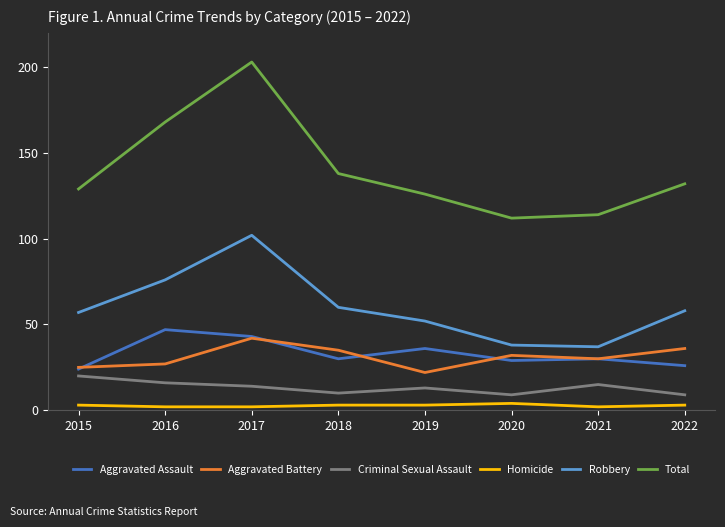

What are all the series names shown in the legend?

Aggravated Assault, Aggravated Battery, Criminal Sexual Assault, Homicide, Robbery, Total